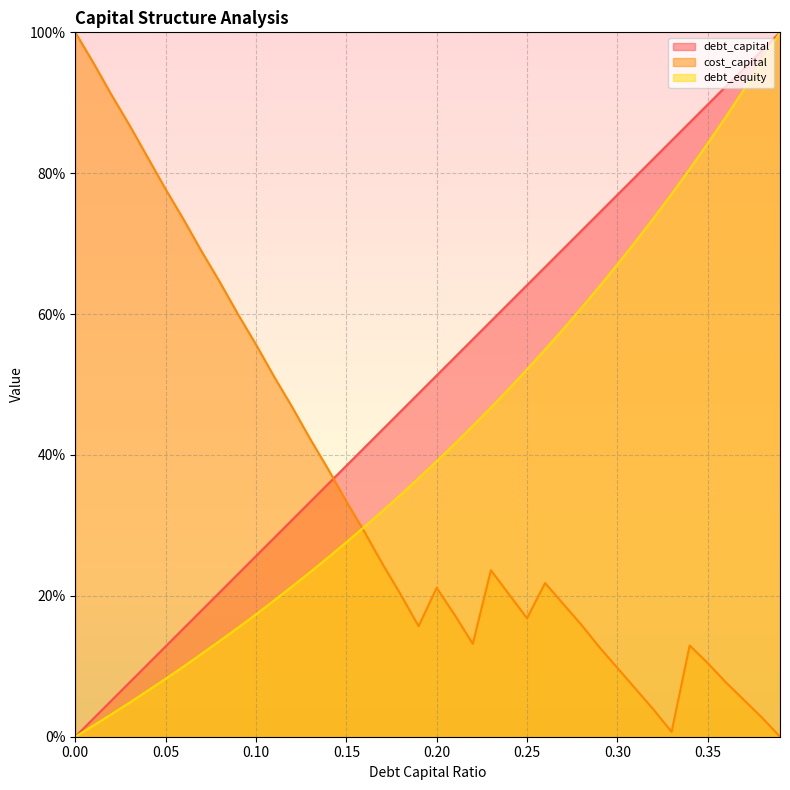

List the labels in order of debt_equity value, smallest first.

0, 0.01, 0.02, 0.03, 0.04, 0.05, 0.06, 0.07, 0.08, 0.09, 0.1, 0.11, 0.12, 0.13, 0.14, 0.15, 0.16, 0.17, 0.18, 0.19, 0.2, 0.21, 0.22, 0.23, 0.24, 0.25, 0.26, 0.27, 0.28, 0.29, 0.3, 0.31, 0.32, 0.33, 0.34, 0.35, 0.36, 0.37, 0.38, 0.39